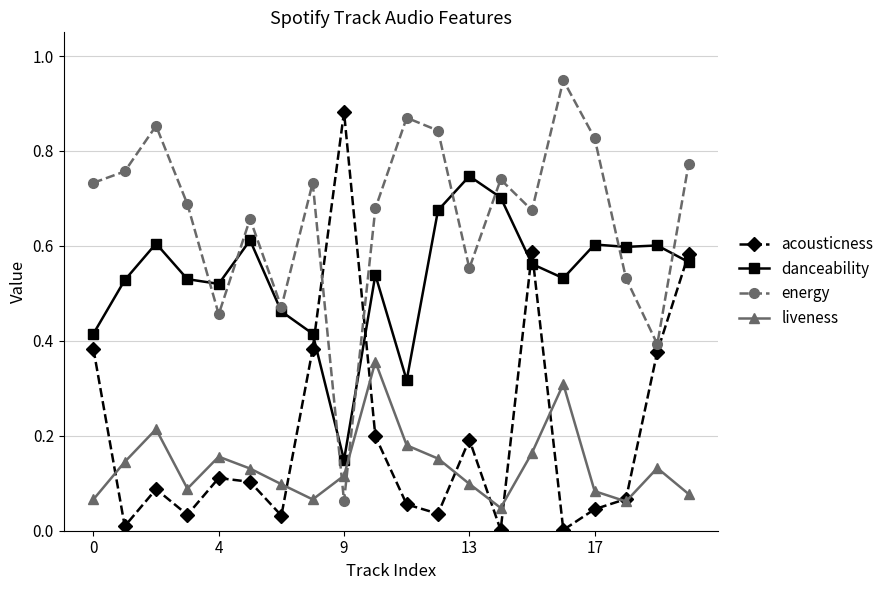

Rank the series by their maximum value, from highest to lowest.

energy, acousticness, danceability, liveness